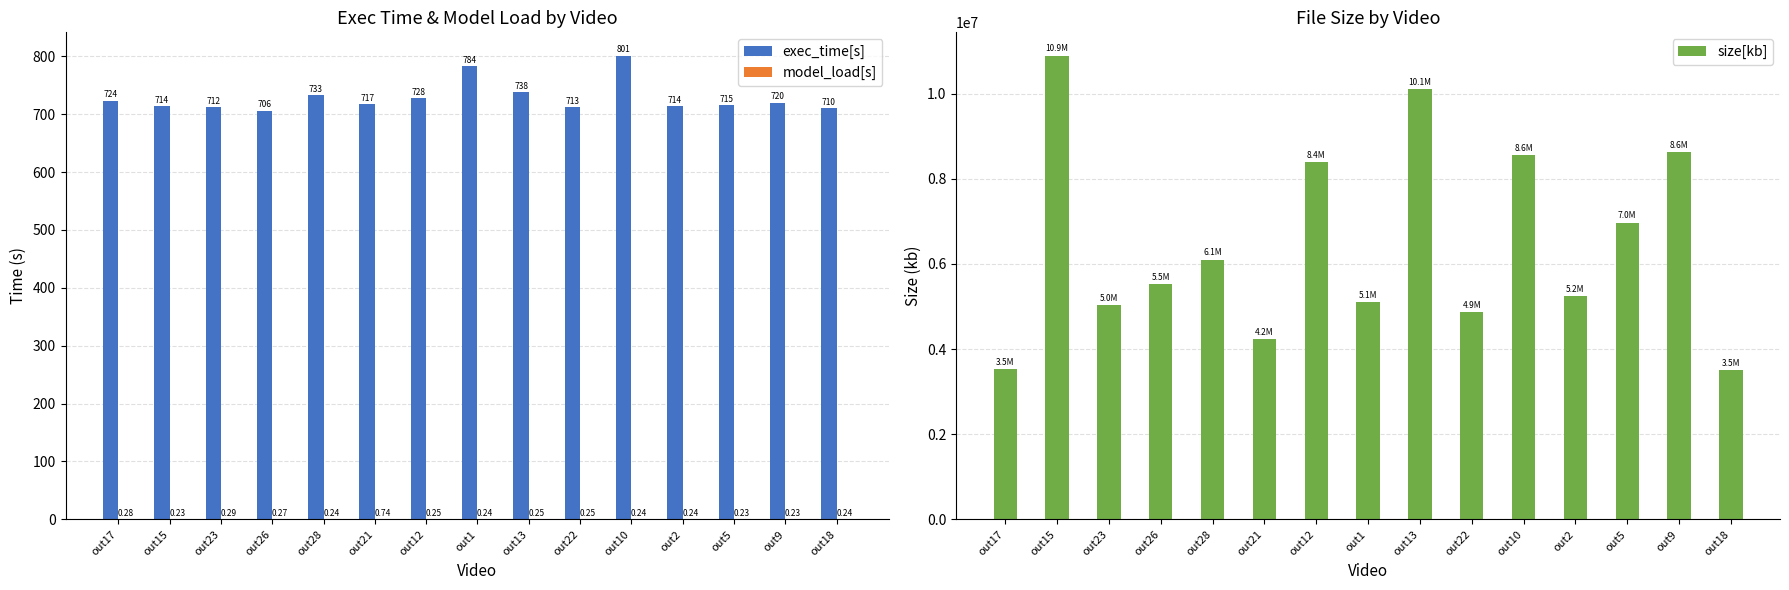

Count the model_load[s] values in the range 0 to 1.

15